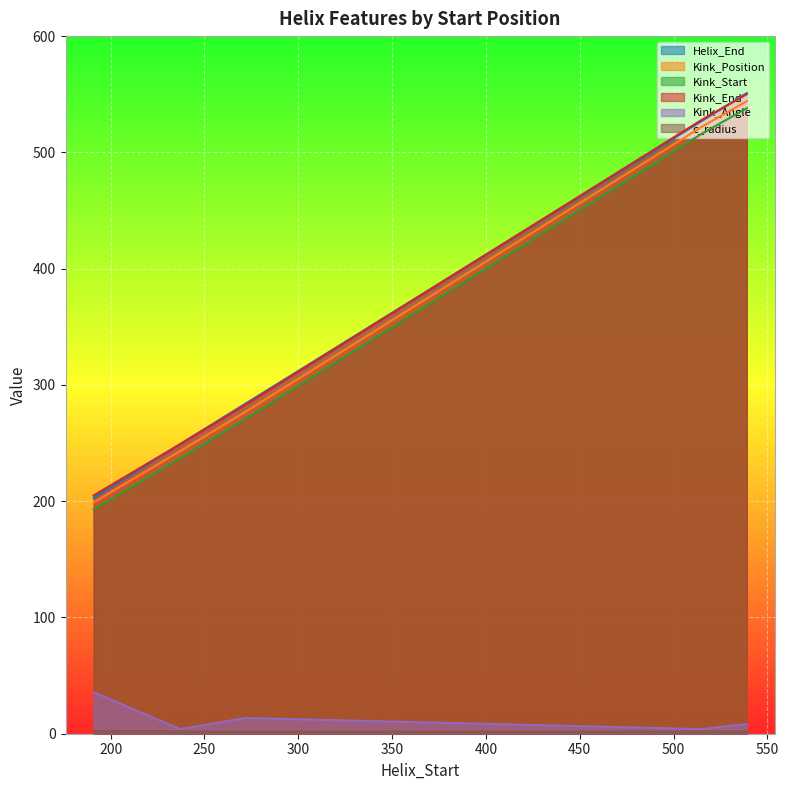

Is the value of Kink_End at 237 greater than the value of c_radius at 515?

Yes